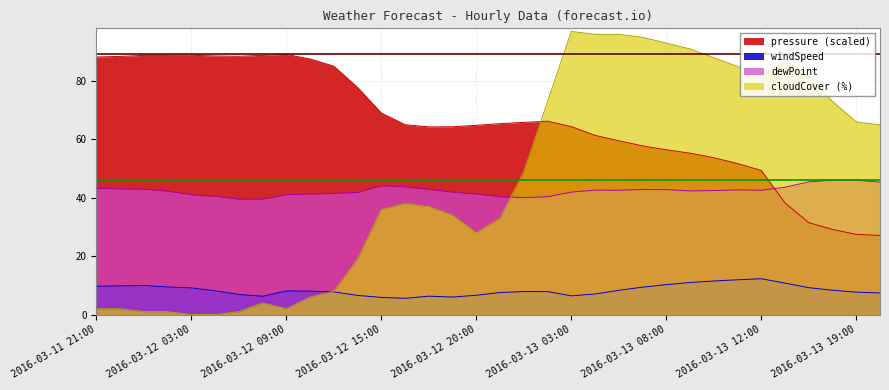

True or false: cloudCover and pressure intersect in this chart.

True